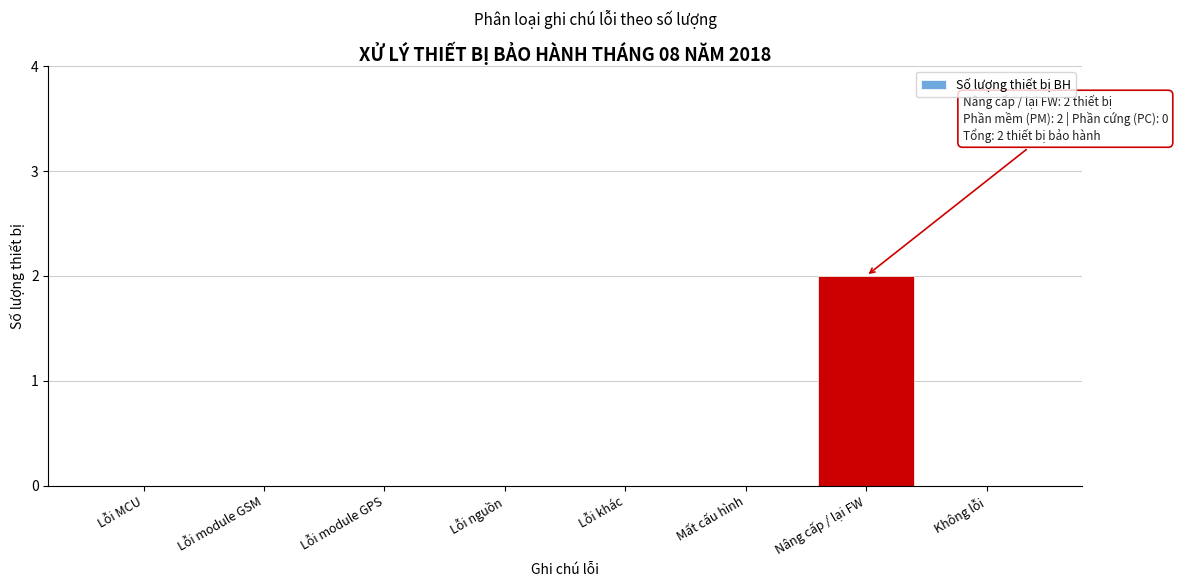

Reading right to left, extract all data points from this chart.

Không lỗi=0	Nâng cấp / lại FW=2	Mất cấu hình=0	Lỗi khác=0	Lỗi nguồn=0	Lỗi module GPS=0	Lỗi module GSM=0	Lỗi MCU=0